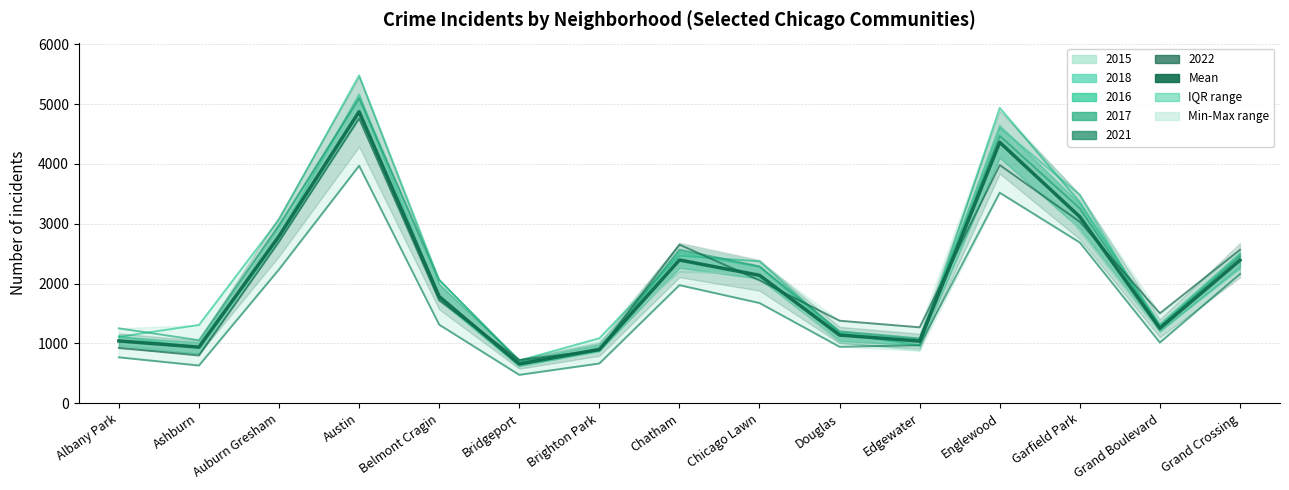

The chart shows a value of 7868.9 at Austin. True or false?

False